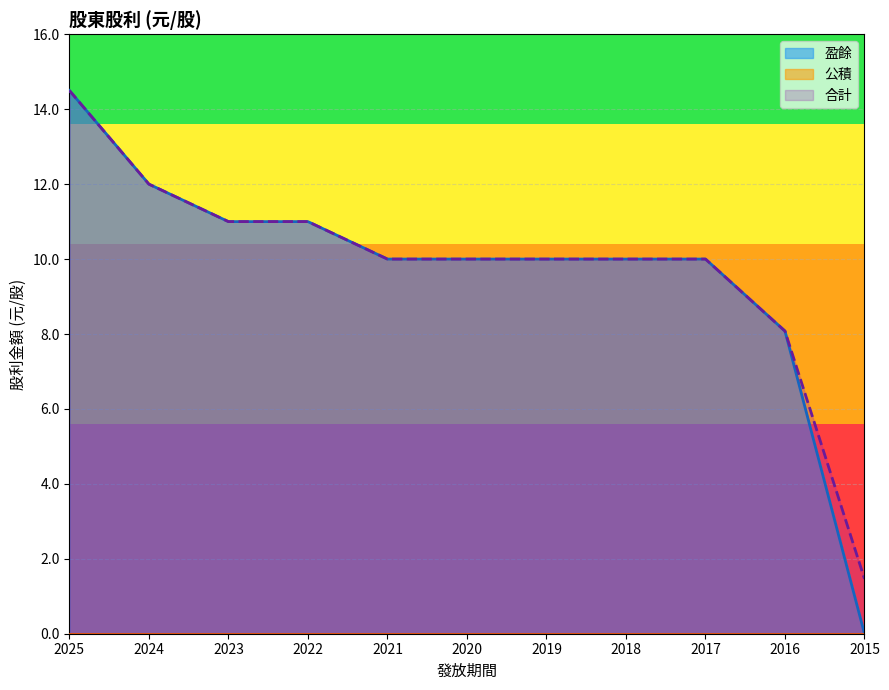

The value of 合計 at 2016 is 3.3. True or false?

False